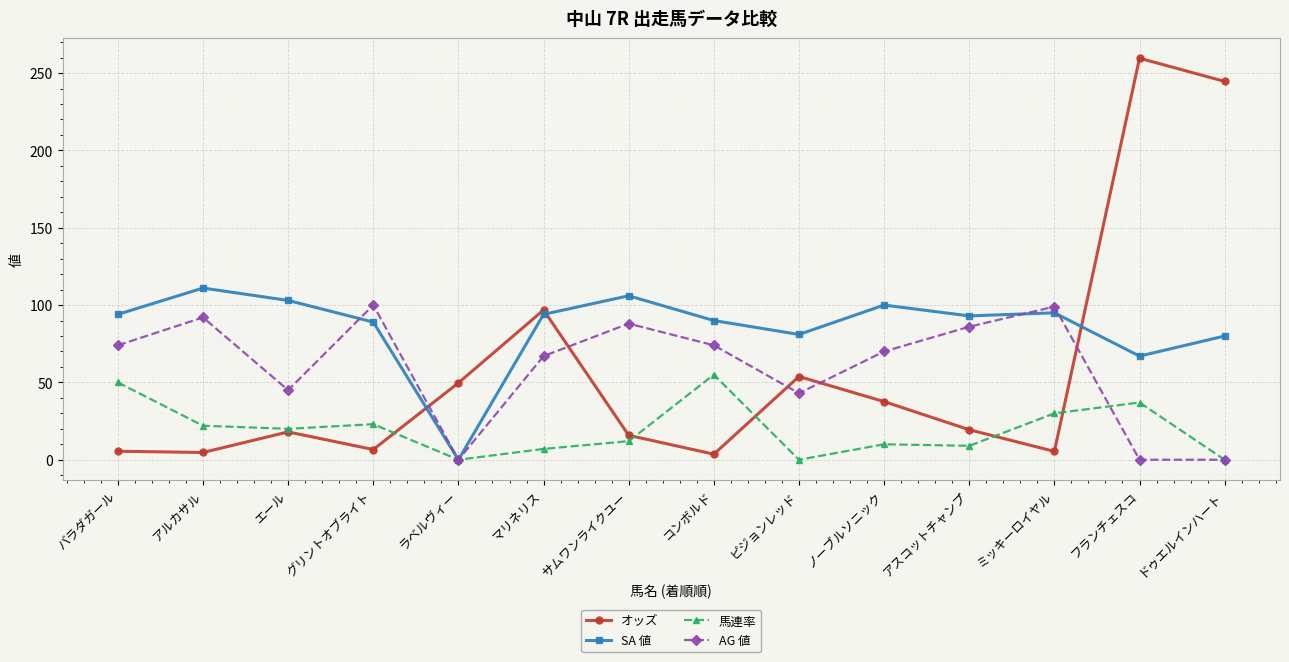

True or false: 馬連率 and AG 値 cross at least once.

True